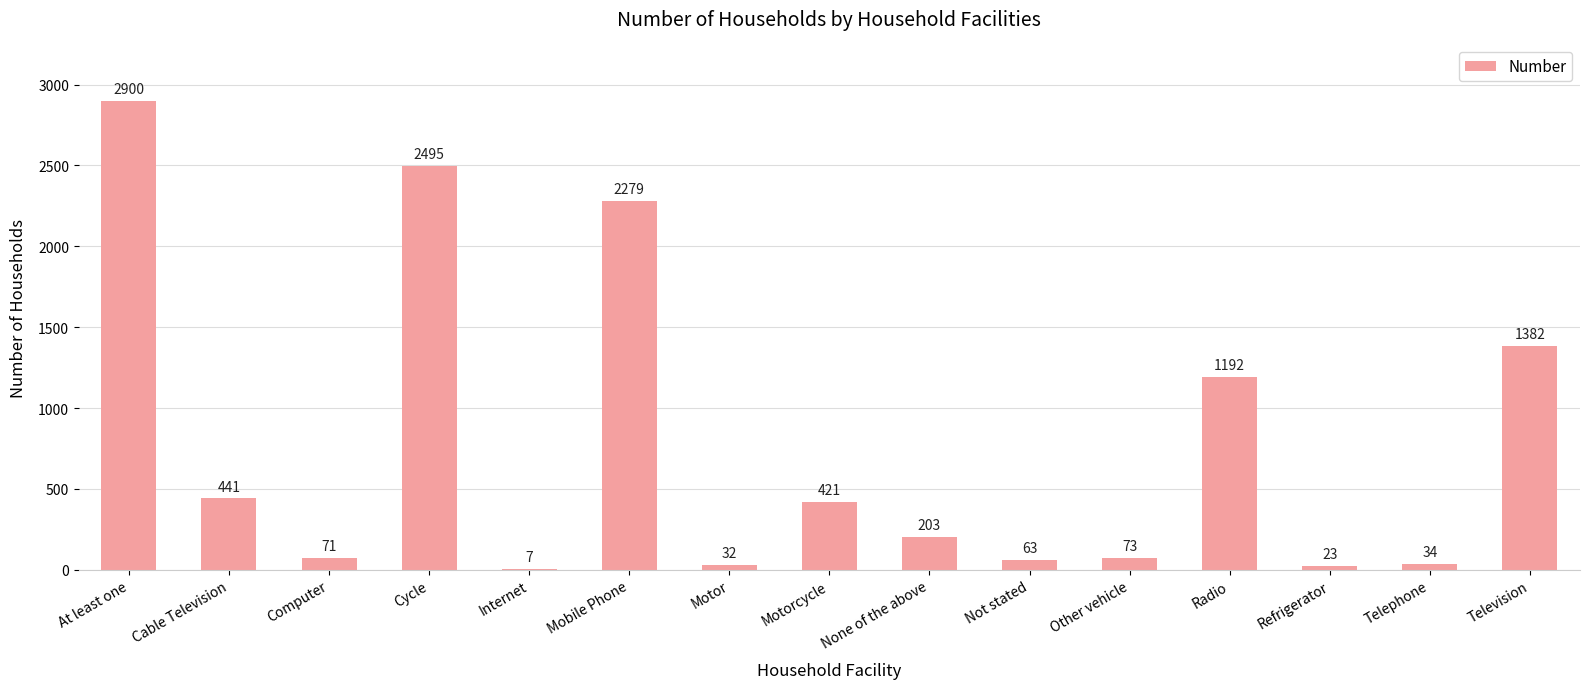

What is the change in value from None of the above to Not stated?

-140